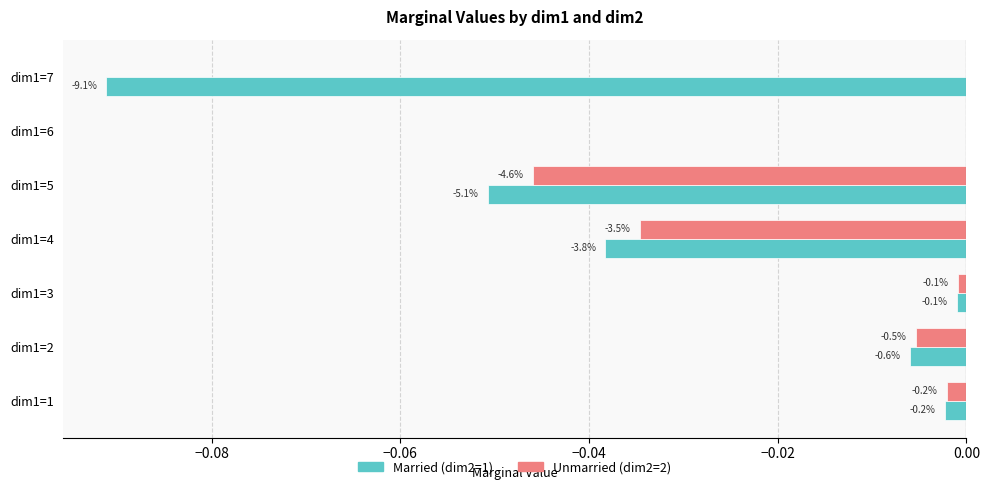

Reading left to right, what are all the values shown in this chart?

Marginal_dim2=1: -0.0	-0.0	-0.0	-0.0	-0.1	0.0	-0.1
Marginal_dim2=2: -0.0	-0.0	-0.0	-0.0	-0.0	0.0	0.0